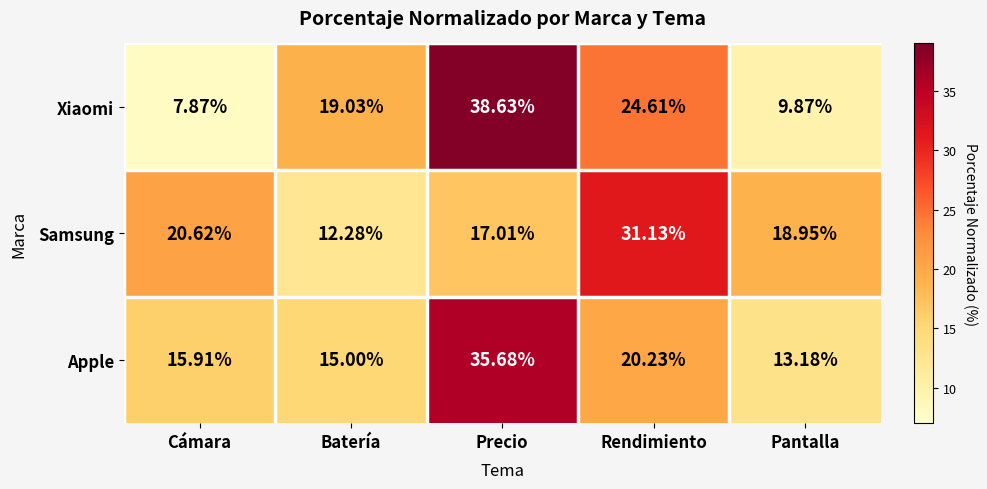

At which label does Samsung first exceed 18?

Cámara